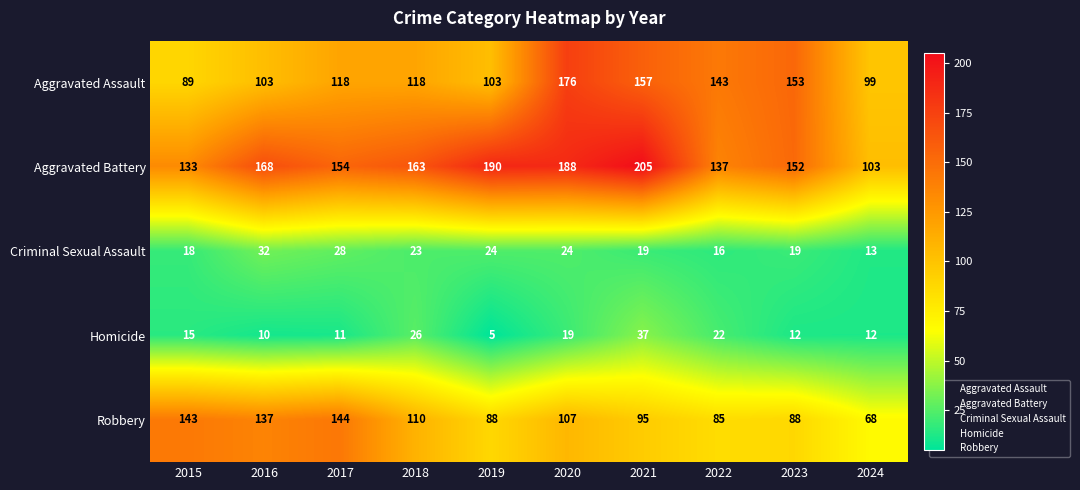

List the series in order of their peak value, highest first.

Aggravated Battery, Aggravated Assault, Robbery, Homicide, Criminal Sexual Assault